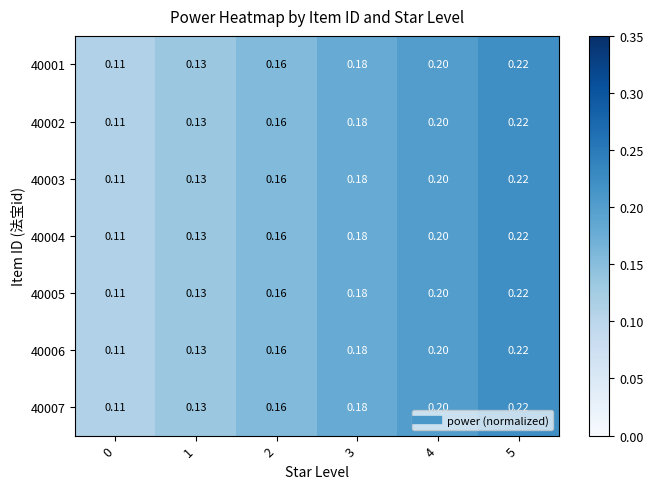

Is the value of 40006 at 2 greater than the value of 40001 at 4?

No